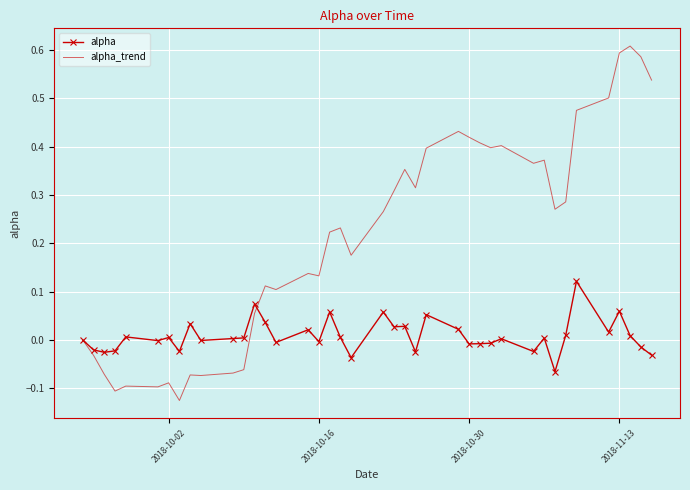

Which series has the widest spread of values?

alpha_trend